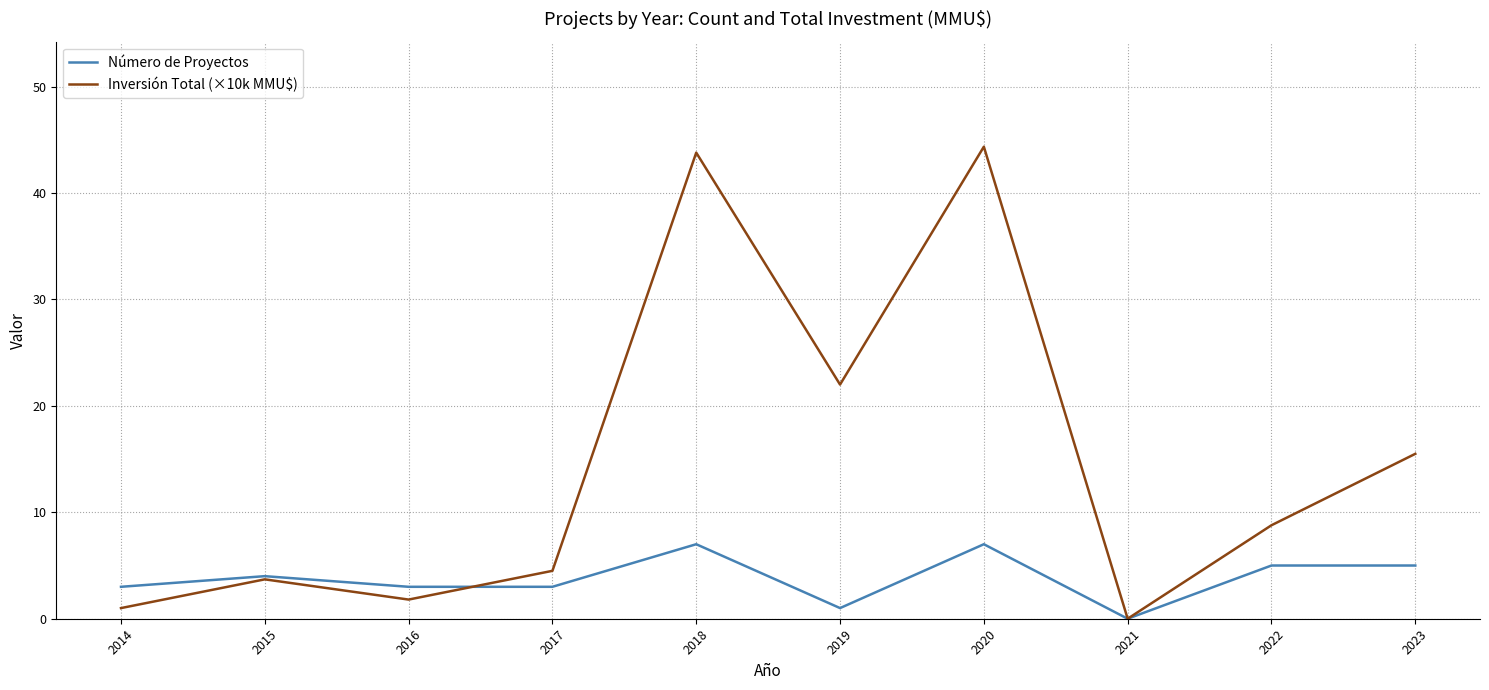

What is the total value across all series at 2022?

13.8